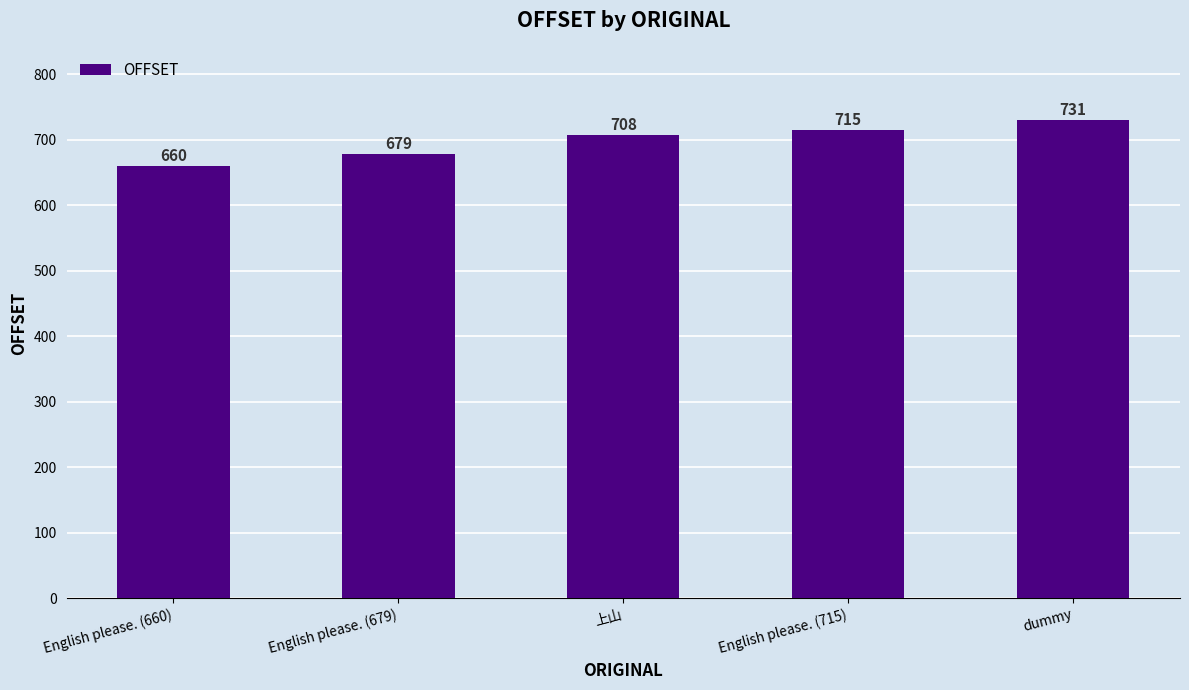

What is the value of the 3rd bar from the left?

708